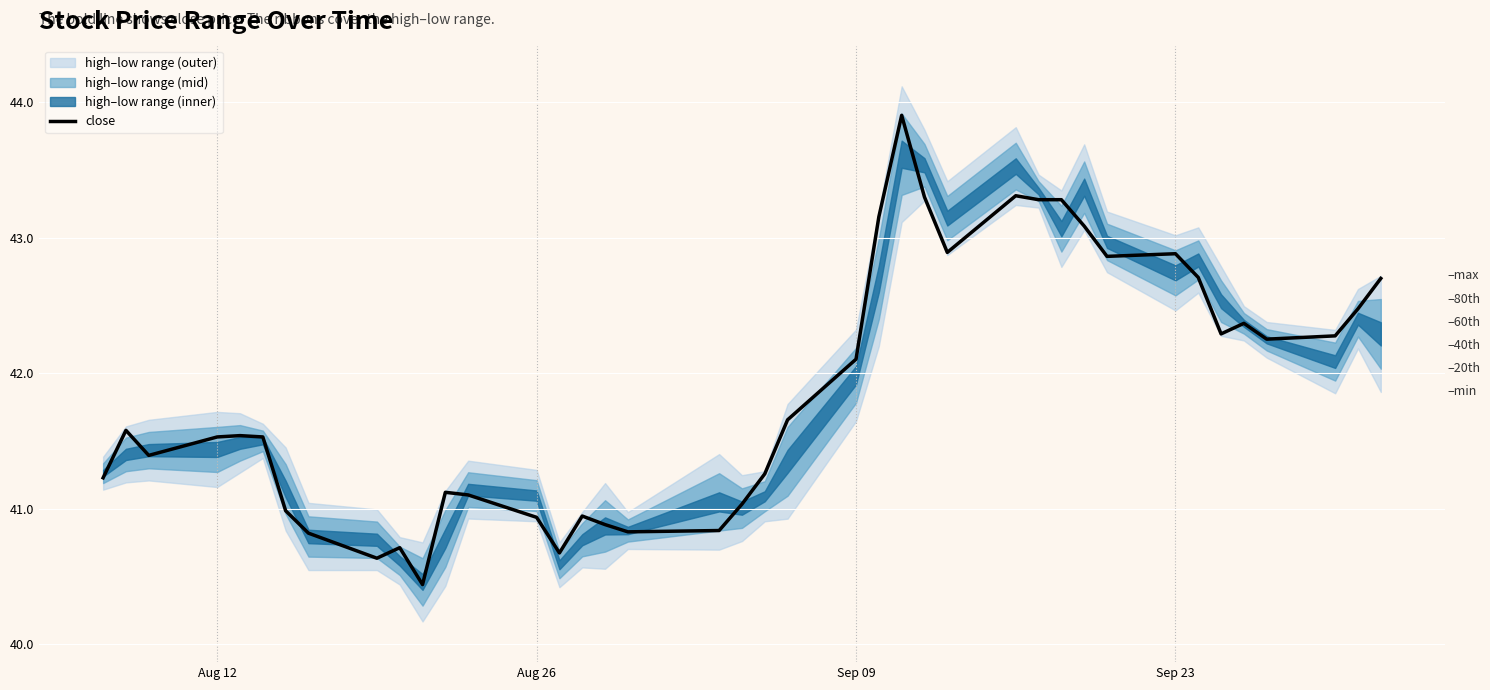

What is the value of the 2nd point from the left?

41.6